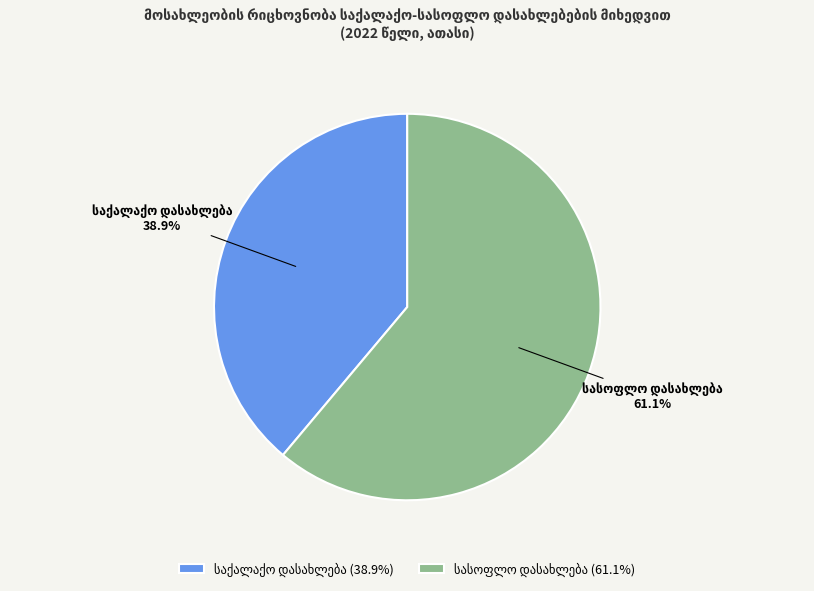

Is there a majority slice in this chart?

Yes